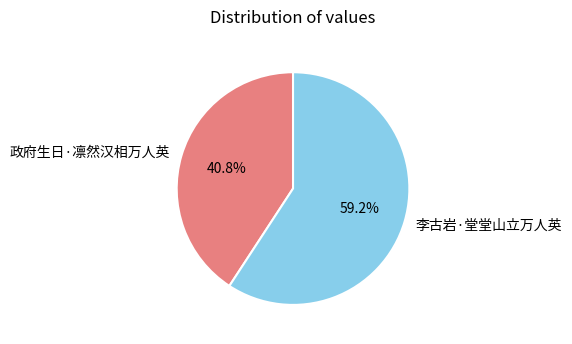

How many segments does this pie chart have?

2